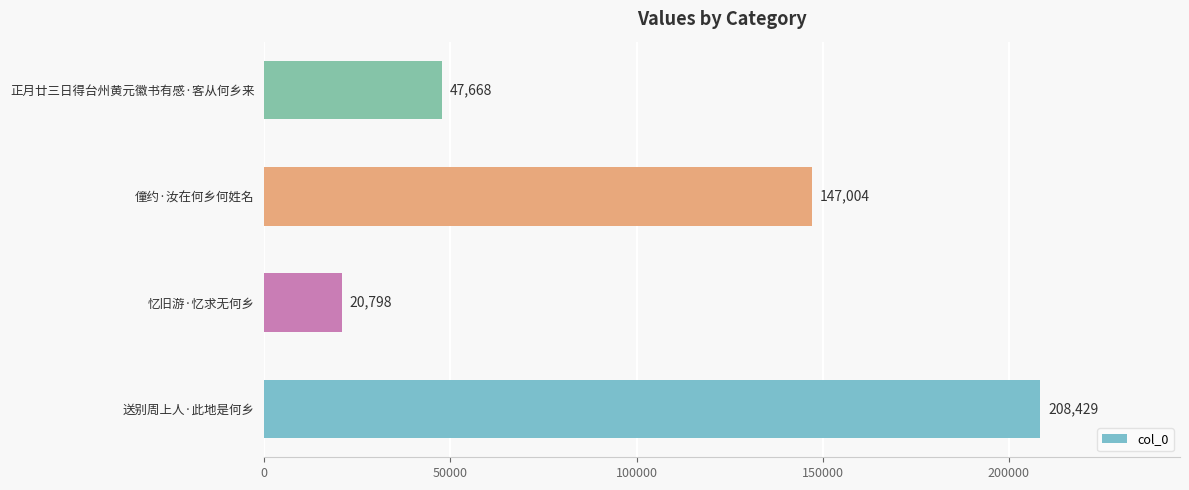

What is the average value?

105975